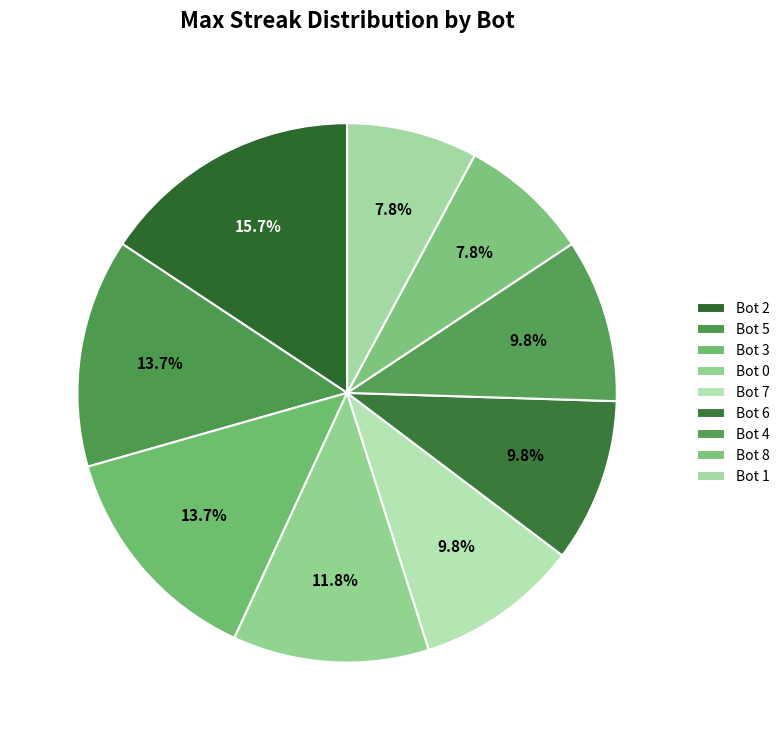

True or false: Bot 4 accounts for 10% of the total.

True